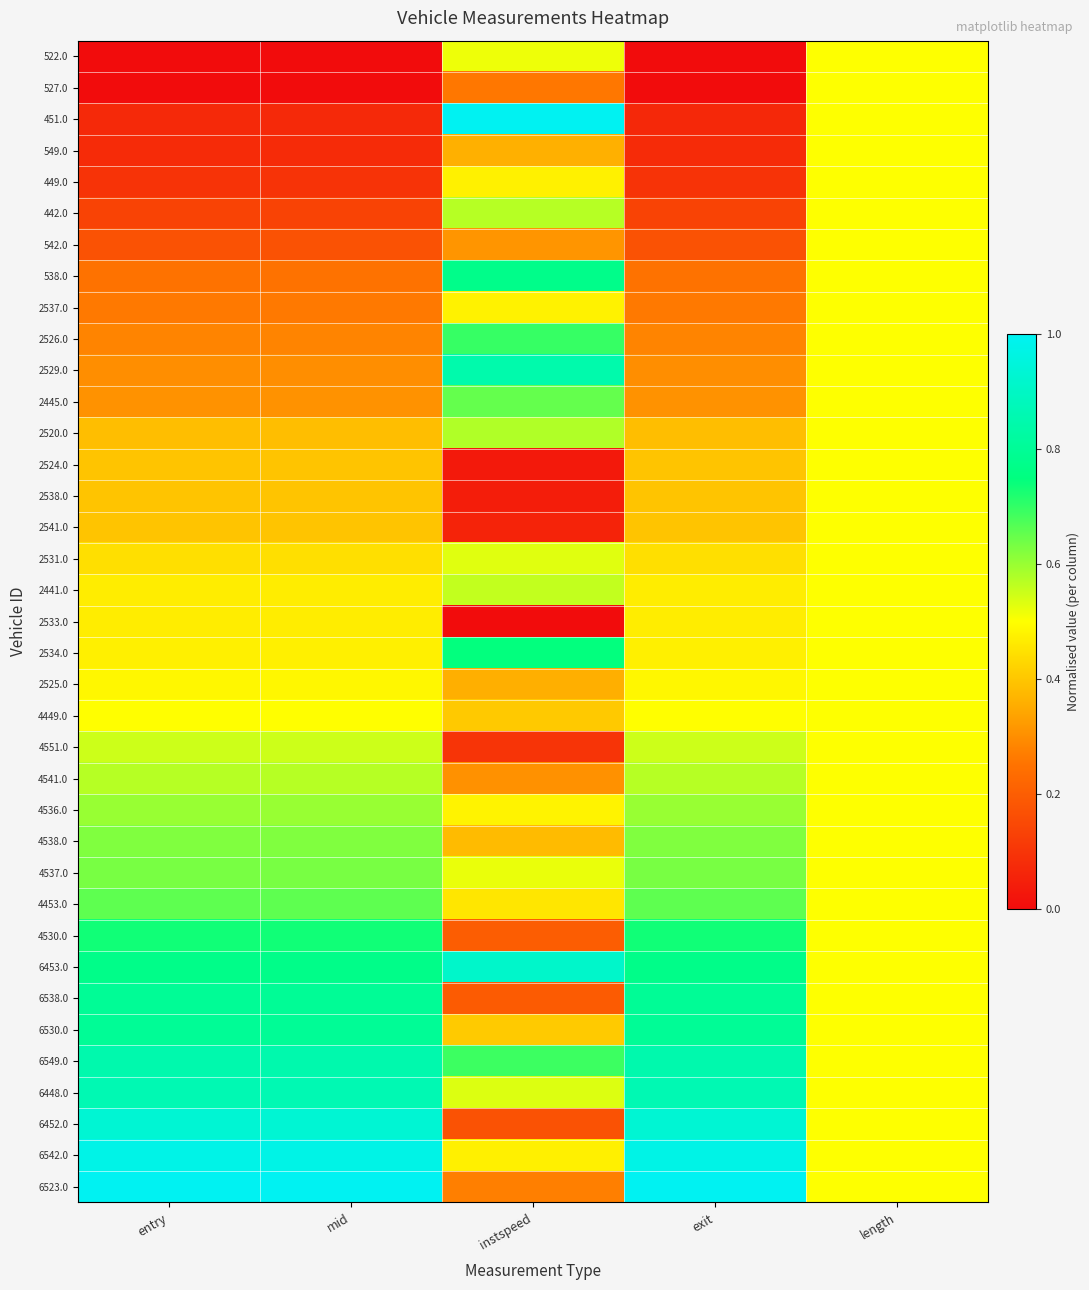

Reading left to right, extract all data points from this chart.

522.0: entry=0.0	mid=0.0	instspeed=0.5	exit=0.0	length=0.5
527.0: entry=0.0	mid=0.0	instspeed=0.3	exit=0.0	length=0.5
451.0: entry=0.1	mid=0.1	instspeed=1.0	exit=0.1	length=0.5
549.0: entry=0.1	mid=0.1	instspeed=0.4	exit=0.1	length=0.5
449.0: entry=0.1	mid=0.1	instspeed=0.5	exit=0.1	length=0.5
442.0: entry=0.1	mid=0.1	instspeed=0.6	exit=0.1	length=0.5
542.0: entry=0.2	mid=0.2	instspeed=0.3	exit=0.2	length=0.5
538.0: entry=0.2	mid=0.2	instspeed=0.8	exit=0.2	length=0.5
2537.0: entry=0.3	mid=0.3	instspeed=0.5	exit=0.3	length=0.5
2526.0: entry=0.3	mid=0.3	instspeed=0.7	exit=0.3	length=0.5
2529.0: entry=0.3	mid=0.3	instspeed=0.8	exit=0.3	length=0.5
2445.0: entry=0.3	mid=0.3	instspeed=0.7	exit=0.3	length=0.5
2520.0: entry=0.4	mid=0.4	instspeed=0.6	exit=0.4	length=0.5
2524.0: entry=0.4	mid=0.4	instspeed=0.0	exit=0.4	length=0.5
2538.0: entry=0.4	mid=0.4	instspeed=0.0	exit=0.4	length=0.5
2541.0: entry=0.4	mid=0.4	instspeed=0.1	exit=0.4	length=0.5
2531.0: entry=0.4	mid=0.4	instspeed=0.5	exit=0.4	length=0.5
2441.0: entry=0.5	mid=0.5	instspeed=0.6	exit=0.5	length=0.5
2533.0: entry=0.5	mid=0.5	instspeed=0.0	exit=0.5	length=0.5
2534.0: entry=0.5	mid=0.5	instspeed=0.7	exit=0.5	length=0.5
2525.0: entry=0.5	mid=0.5	instspeed=0.4	exit=0.5	length=0.5
4449.0: entry=0.5	mid=0.5	instspeed=0.4	exit=0.5	length=0.5
4551.0: entry=0.6	mid=0.6	instspeed=0.1	exit=0.6	length=0.5
4541.0: entry=0.6	mid=0.6	instspeed=0.3	exit=0.6	length=0.5
4536.0: entry=0.6	mid=0.6	instspeed=0.5	exit=0.6	length=0.5
4538.0: entry=0.6	mid=0.6	instspeed=0.4	exit=0.6	length=0.5
4537.0: entry=0.6	mid=0.6	instspeed=0.5	exit=0.6	length=0.5
4453.0: entry=0.7	mid=0.7	instspeed=0.5	exit=0.7	length=0.5
4530.0: entry=0.7	mid=0.7	instspeed=0.2	exit=0.7	length=0.5
6453.0: entry=0.8	mid=0.8	instspeed=0.9	exit=0.8	length=0.5
6538.0: entry=0.8	mid=0.8	instspeed=0.2	exit=0.8	length=0.5
6530.0: entry=0.8	mid=0.8	instspeed=0.4	exit=0.8	length=0.5
6549.0: entry=0.8	mid=0.8	instspeed=0.7	exit=0.8	length=0.5
6448.0: entry=0.9	mid=0.9	instspeed=0.5	exit=0.9	length=0.5
6452.0: entry=0.9	mid=0.9	instspeed=0.2	exit=0.9	length=0.5
6542.0: entry=1.0	mid=1.0	instspeed=0.5	exit=1.0	length=0.5
6523.0: entry=1.0	mid=1.0	instspeed=0.3	exit=1.0	length=0.5